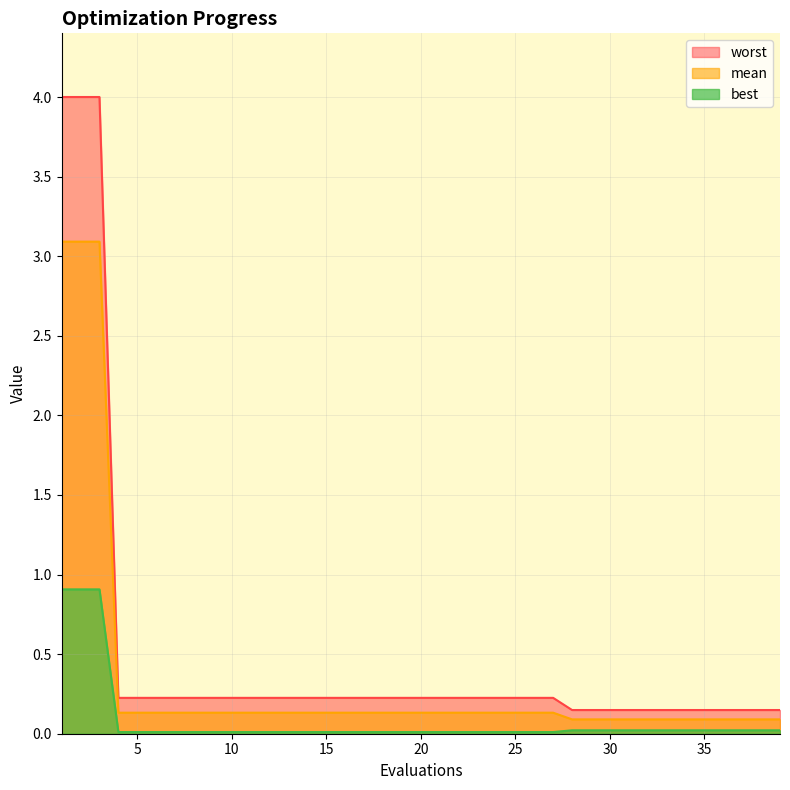

Reading left to right, list all the values displayed in this chart.

mean: 1=3.1	2=3.1	3=3.1	4=0.1	5=0.1	6=0.1	7=0.1	8=0.1	9=0.1	10=0.1	11=0.1	12=0.1	13=0.1	14=0.1	15=0.1	16=0.1	17=0.1	18=0.1	19=0.1	20=0.1	21=0.1	22=0.1	23=0.1	24=0.1	25=0.1	26=0.1	27=0.1	28=0.1	29=0.1	30=0.1	31=0.1	32=0.1	33=0.1	34=0.1	35=0.1	36=0.1	37=0.1	38=0.1	39=0.1
best: 1=0.9	2=0.9	3=0.9	4=0.0	5=0.0	6=0.0	7=0.0	8=0.0	9=0.0	10=0.0	11=0.0	12=0.0	13=0.0	14=0.0	15=0.0	16=0.0	17=0.0	18=0.0	19=0.0	20=0.0	21=0.0	22=0.0	23=0.0	24=0.0	25=0.0	26=0.0	27=0.0	28=0.0	29=0.0	30=0.0	31=0.0	32=0.0	33=0.0	34=0.0	35=0.0	36=0.0	37=0.0	38=0.0	39=0.0
worst: 1=4.0	2=4.0	3=4.0	4=0.2	5=0.2	6=0.2	7=0.2	8=0.2	9=0.2	10=0.2	11=0.2	12=0.2	13=0.2	14=0.2	15=0.2	16=0.2	17=0.2	18=0.2	19=0.2	20=0.2	21=0.2	22=0.2	23=0.2	24=0.2	25=0.2	26=0.2	27=0.2	28=0.1	29=0.1	30=0.1	31=0.1	32=0.1	33=0.1	34=0.1	35=0.1	36=0.1	37=0.1	38=0.1	39=0.1